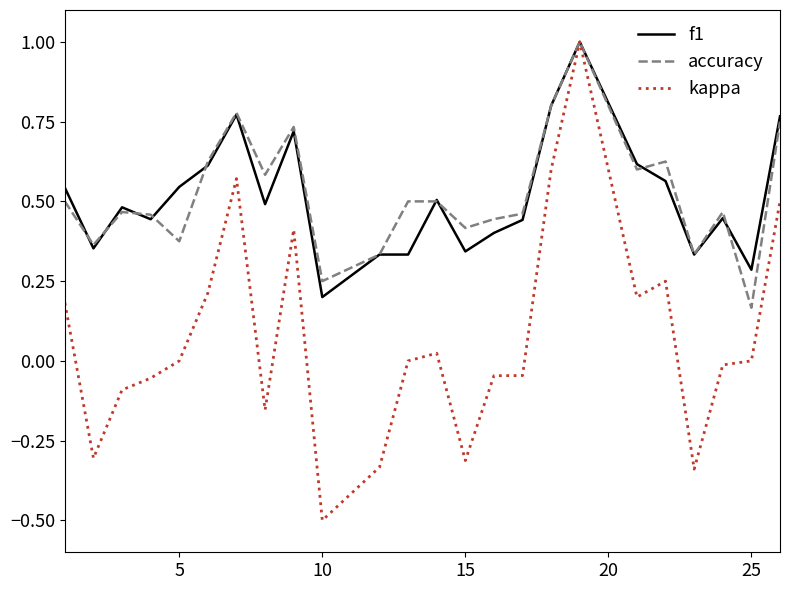

Which series has the widest spread of values?

kappa